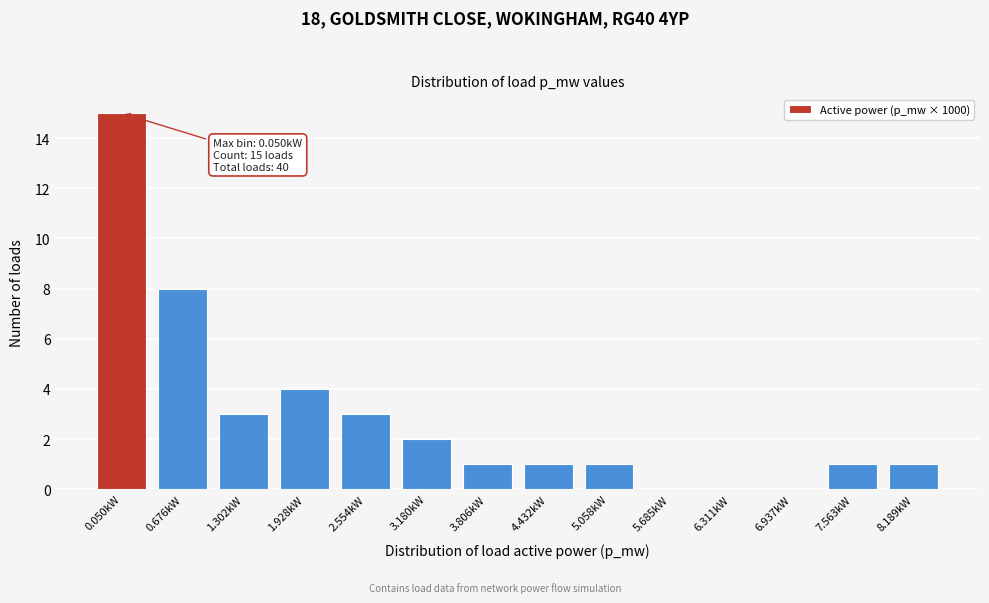

Reading left to right, transcribe all the data shown in this chart.

0.050kW=15	0.676kW=8	1.302kW=3	1.928kW=4	2.554kW=3	3.180kW=2	3.806kW=1	4.432kW=1	5.058kW=1	5.685kW=0	6.311kW=0	6.937kW=0	7.563kW=1	8.189kW=1